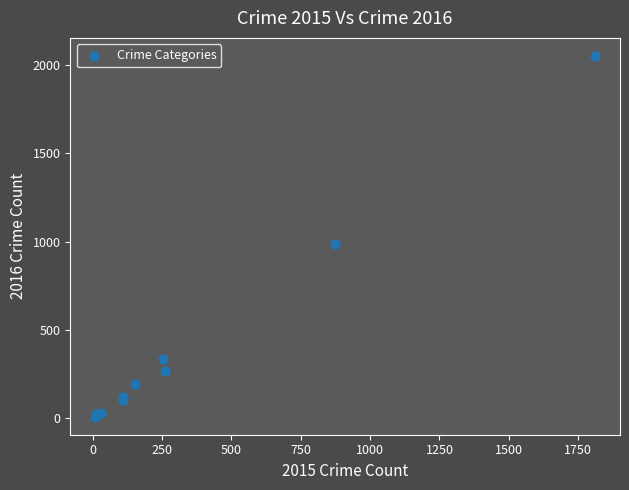

What Y value in the scatter plot is closest to 1030?

984